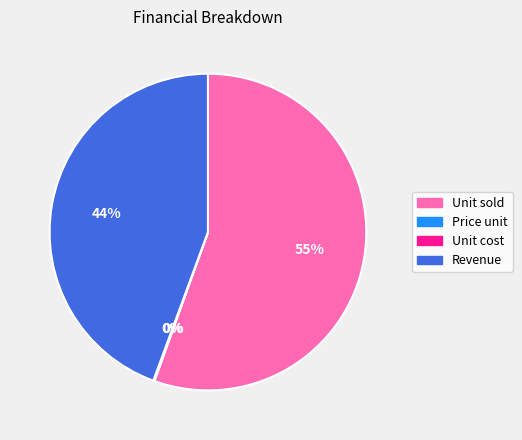

To the nearest percent, what portion does Revenue represent?

44%